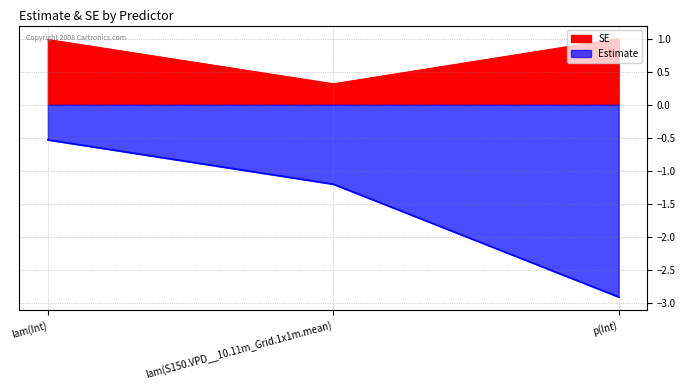

What is the sum of the Estimate values at lam(Int) and p(Int)?

-3.4